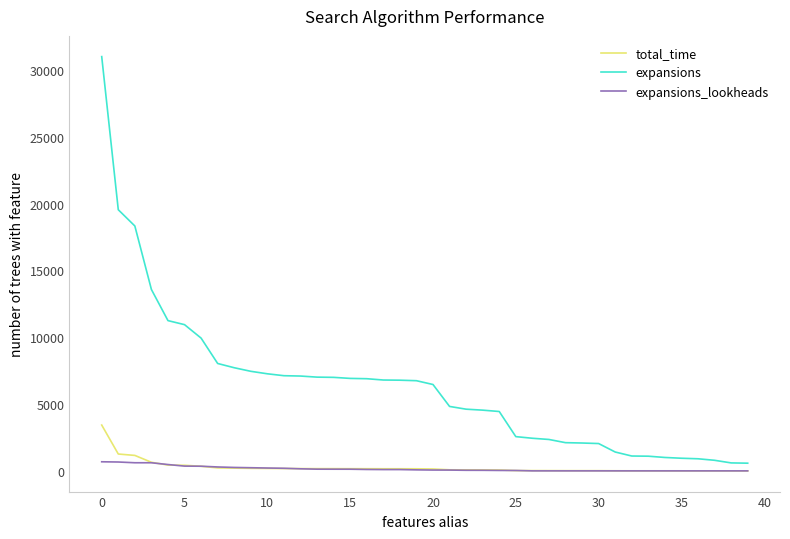

What is the difference between the maximum and minimum values in the expansions_lookheads series?

680.0